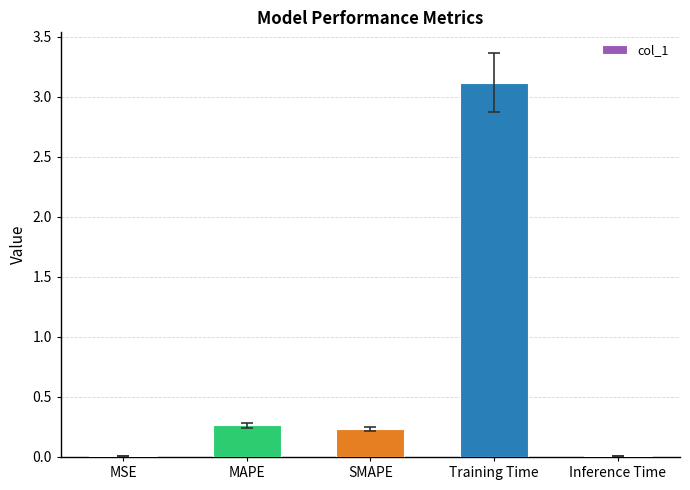

At which category does the chart reach its peak across all series?

Training Time